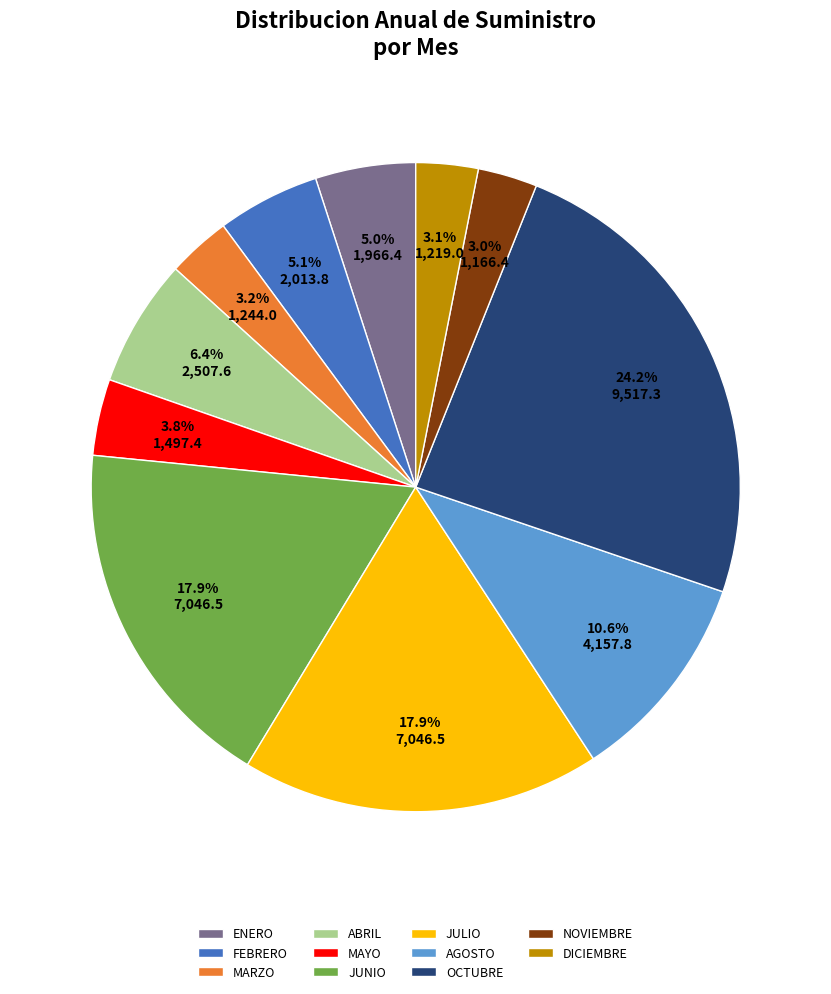

How many segments does this pie chart have?

11